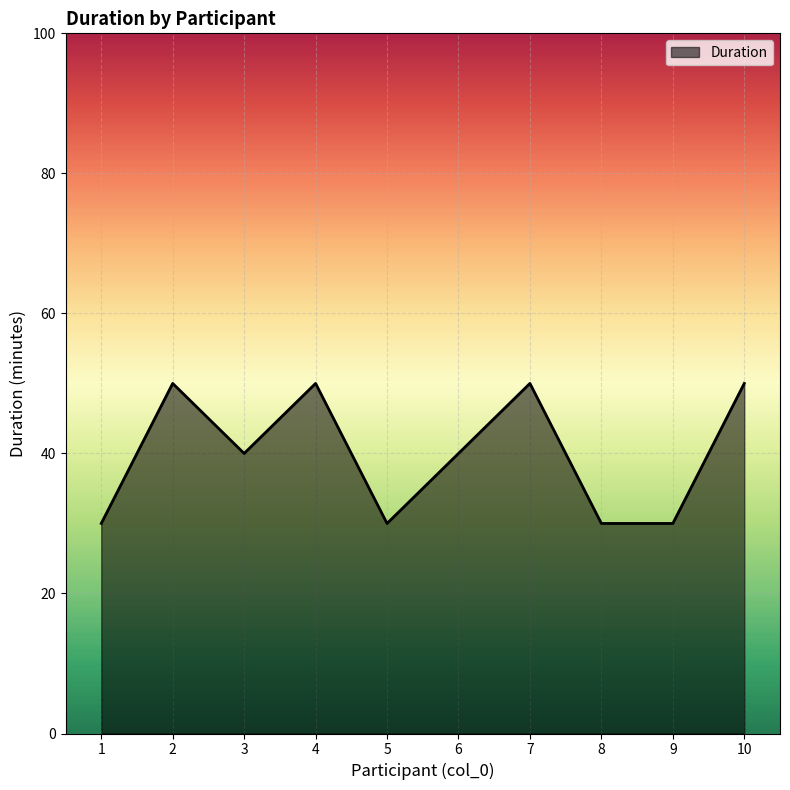

Does the chart display data point markers on the line(s)?

No